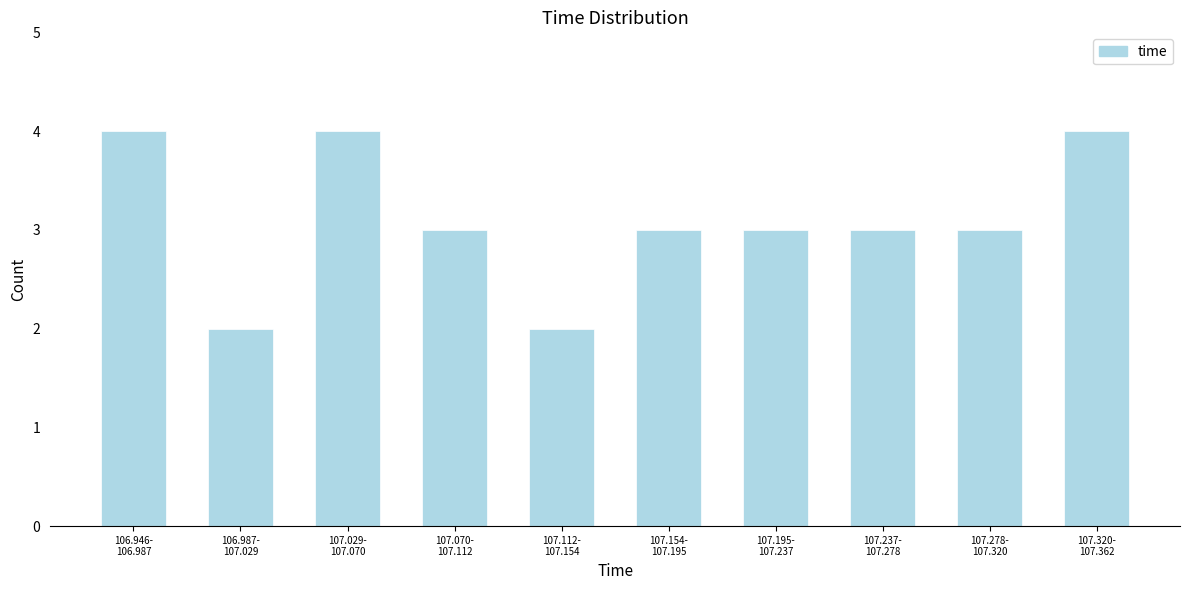

Reading left to right, extract all data points from this chart.

4	2	4	3	2	3	3	3	3	4